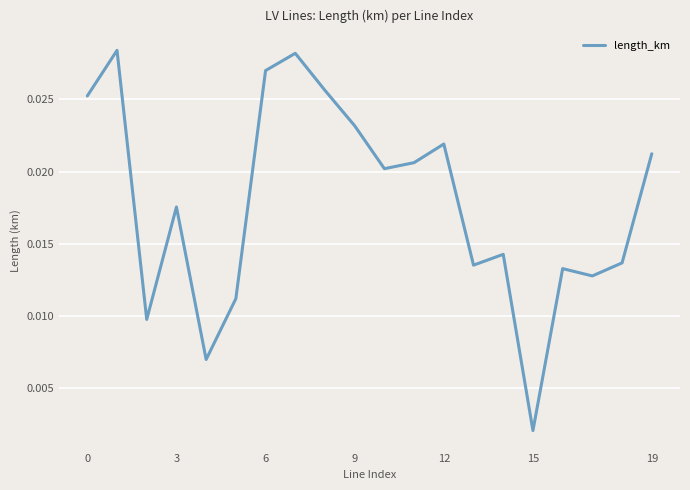

Where is the data nearest to the value 0?

15